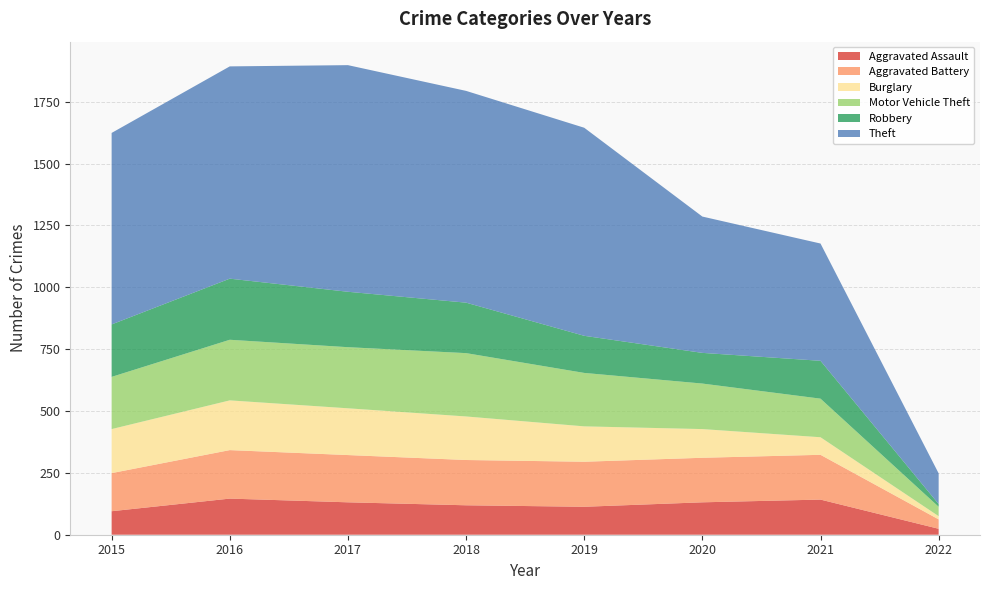

Reading left to right, list all the values displayed in this chart.

Aggravated Assault: 2015=95	2016=146	2017=131	2018=119	2019=113	2020=131	2021=142	2022=24
Aggravated Battery: 2015=154	2016=196	2017=191	2018=183	2019=182	2020=180	2021=181	2022=38
Burglary: 2015=178	2016=201	2017=189	2018=176	2019=143	2020=116	2021=71	2022=13
Motor Vehicle Theft: 2015=211	2016=245	2017=247	2018=256	2019=216	2020=184	2021=156	2022=38
Robbery: 2015=212	2016=247	2017=224	2018=204	2019=150	2020=124	2021=153	2022=11
Theft: 2015=774	2016=858	2017=916	2018=856	2019=841	2020=551	2021=474	2022=124